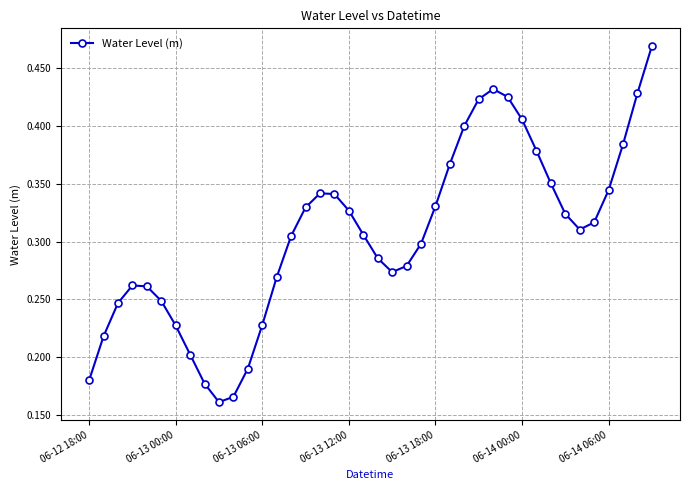

True or false: there are more than 0 points higher than both neighbors.

True